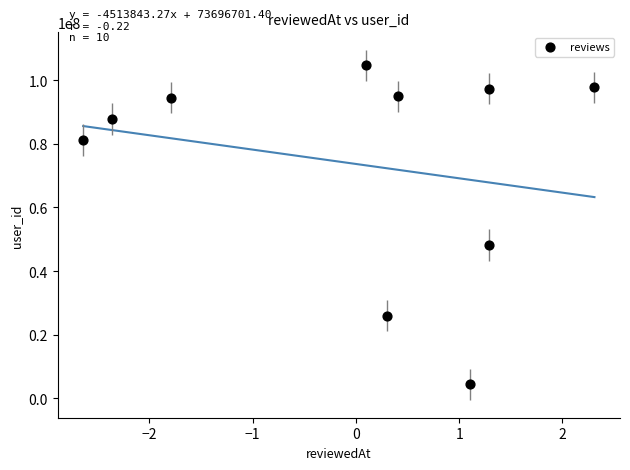

What is the average Y value?

73696701